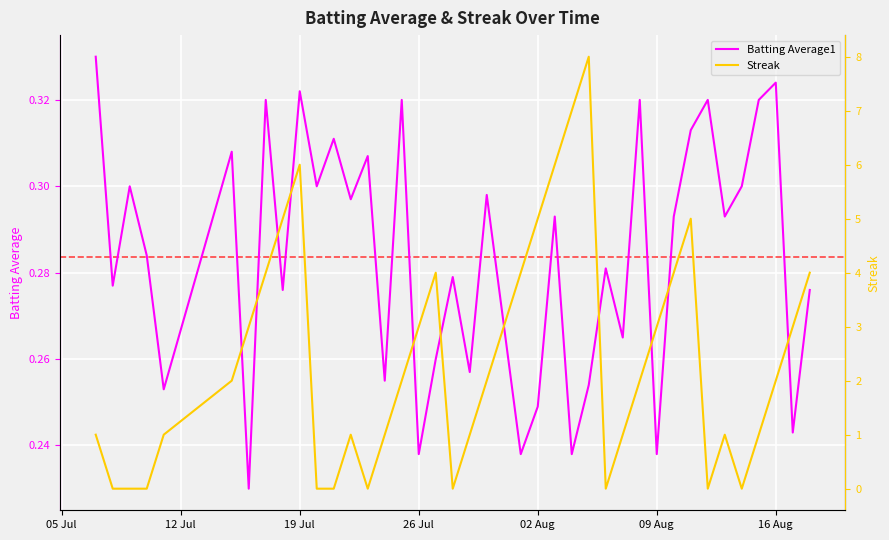

True or false: Streak has more than 0 points higher than both neighbors.

True